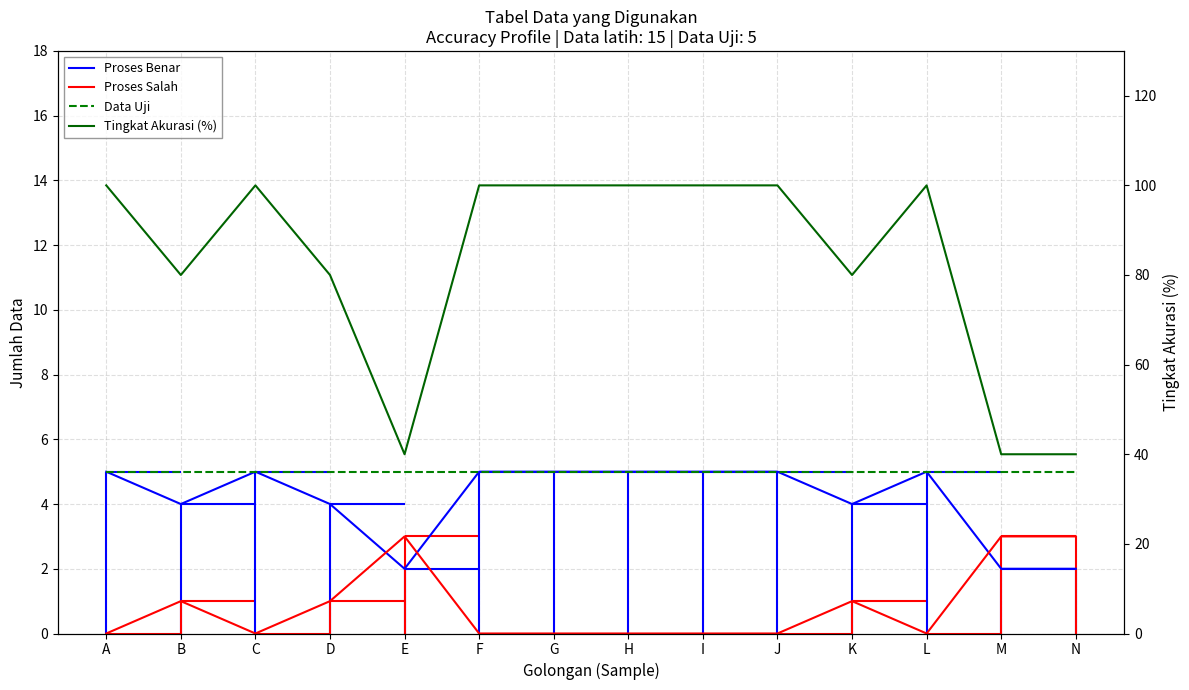

Count the number of data series in this chart.

4